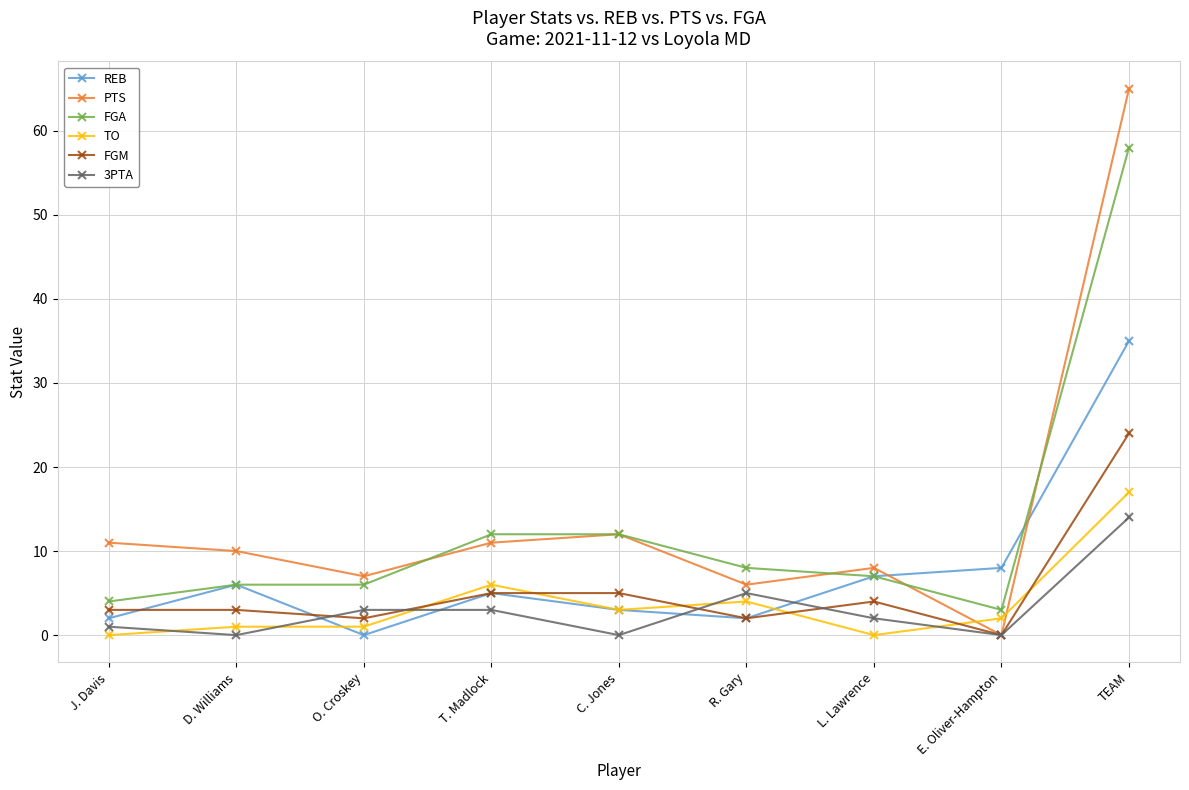

Which series has the largest range (max minus min)?

PTS